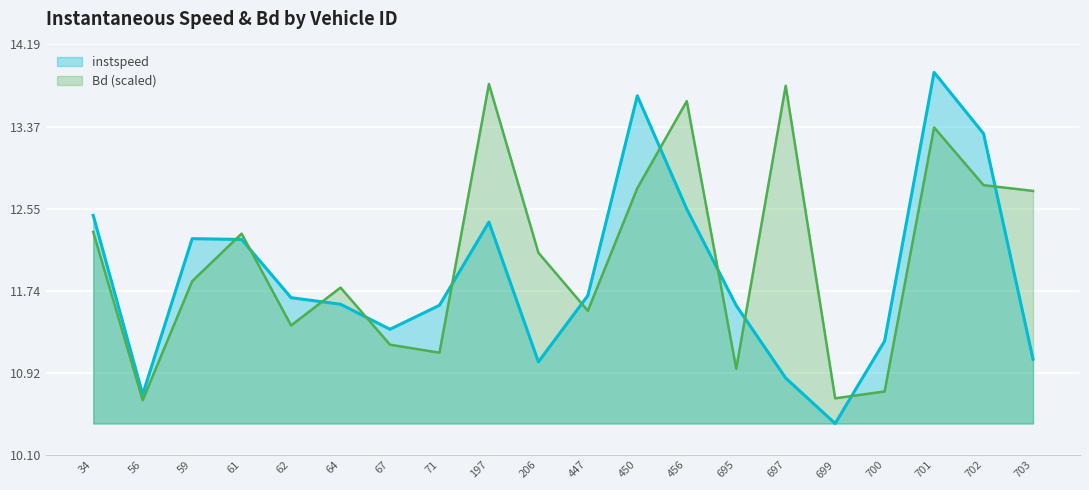

Reading right to left, transcribe all the data shown in this chart.

instspeed: 11.1	13.3	13.9	11.2	10.4	10.9	11.6	12.5	13.7	11.7	11.0	12.4	11.6	11.4	11.6	11.7	12.2	12.3	10.7	12.5
Bd: 12.7	12.8	13.4	10.7	10.7	13.8	11.0	13.6	12.8	11.5	12.1	13.8	11.1	11.2	11.8	11.4	12.3	11.8	10.6	12.3